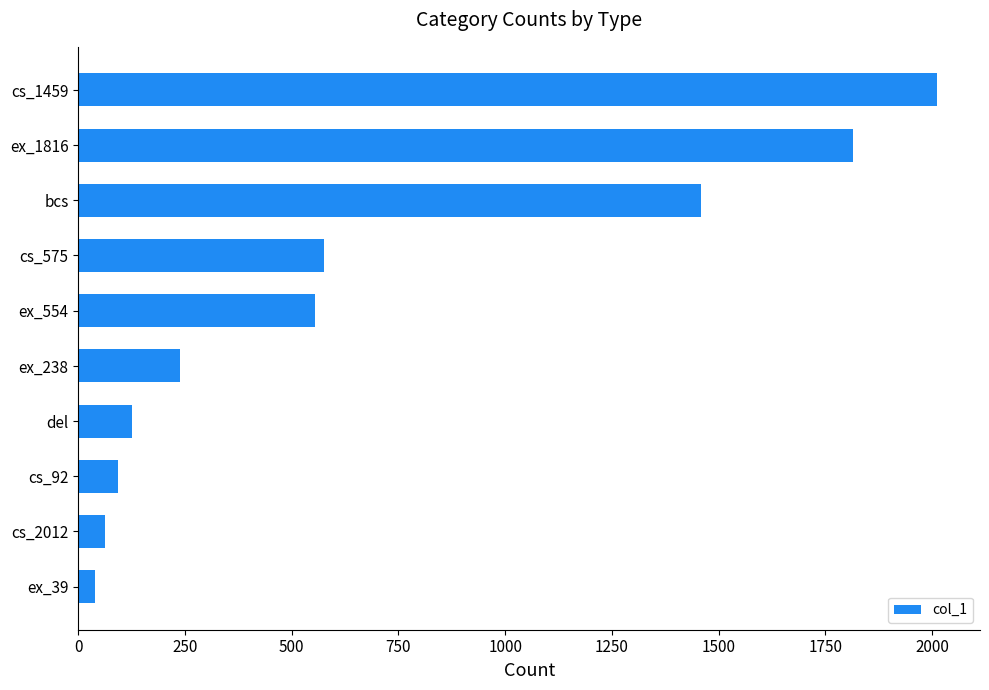

What is the sum of all values?

6974